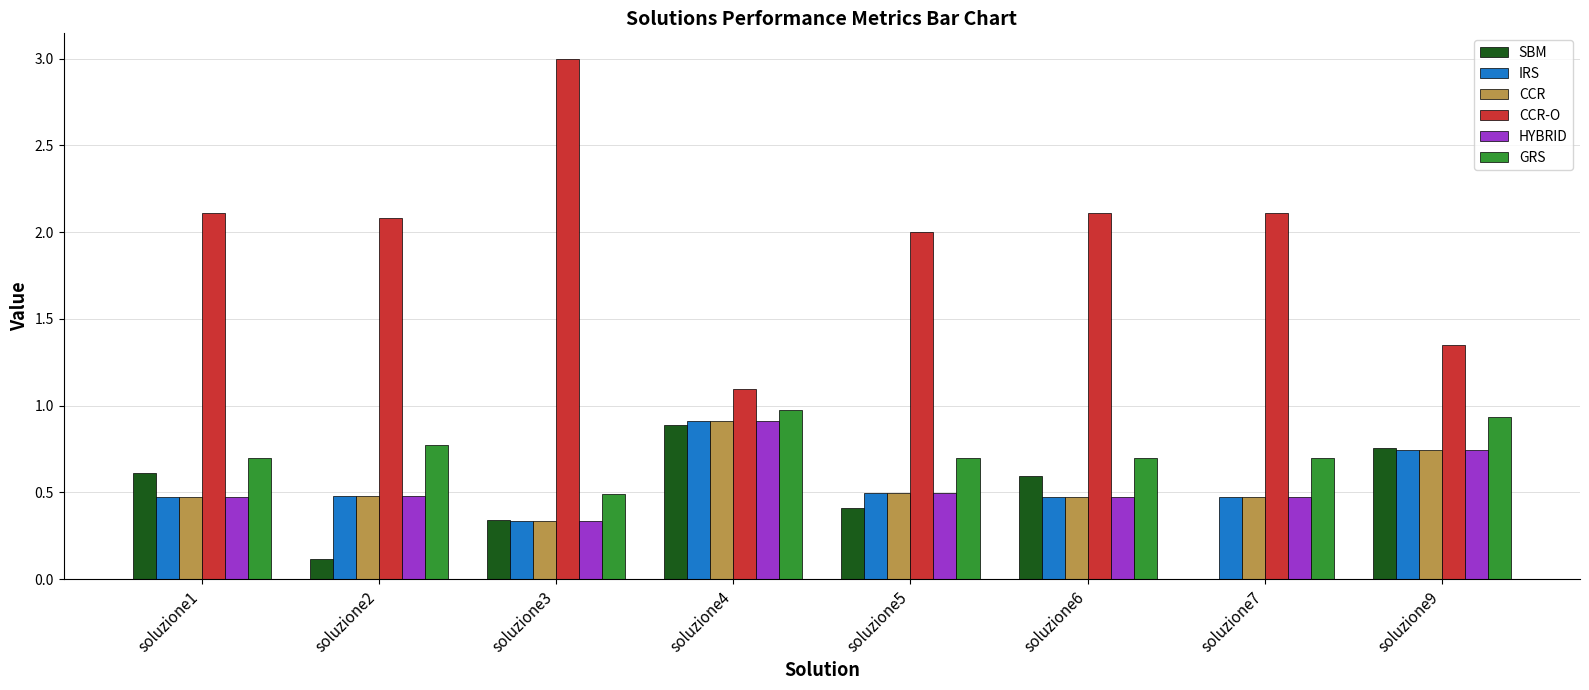

Which series has the widest spread of values?

CCR-O